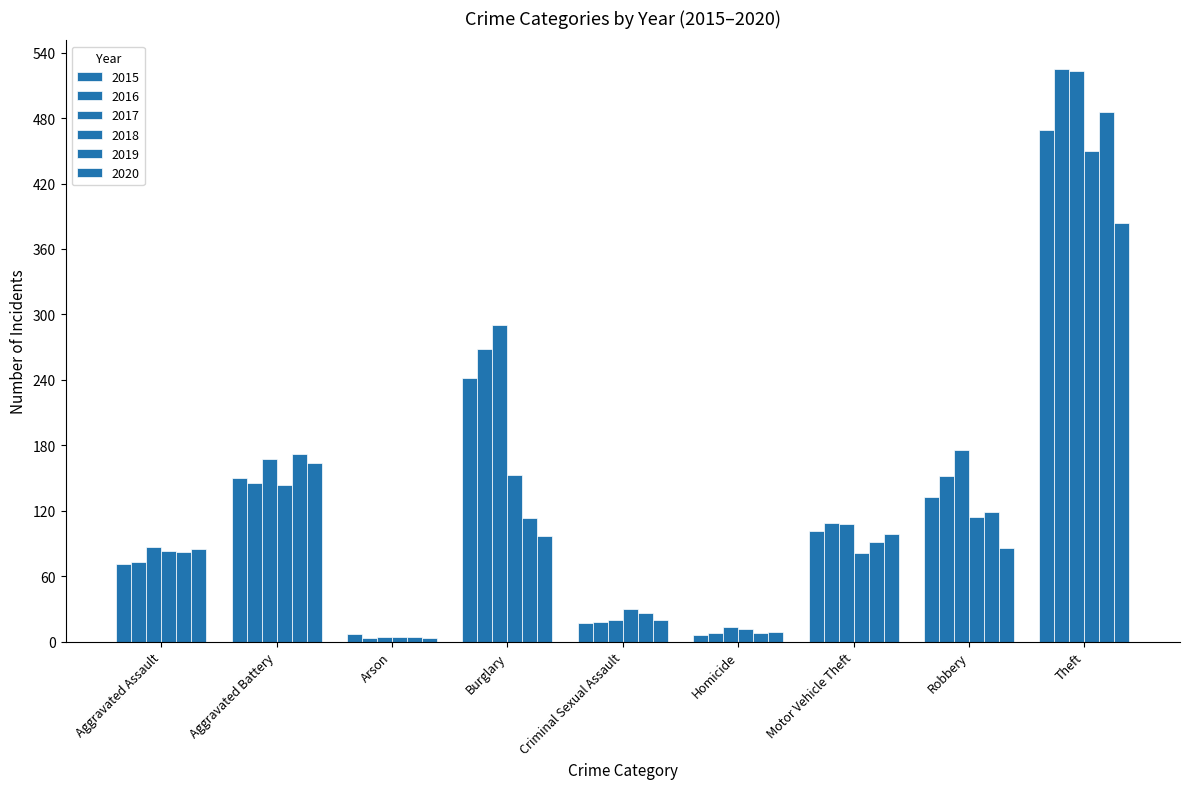

Reading left to right, list all the values displayed in this chart.

2015: 71	150	7	242	17	6	101	133	469
2016: 73	145	3	268	18	8	109	152	525
2017: 87	167	4	290	20	13	108	176	523
2018: 83	144	4	153	30	12	81	114	450
2019: 82	172	4	113	26	8	91	119	486
2020: 85	164	3	97	20	9	99	86	384